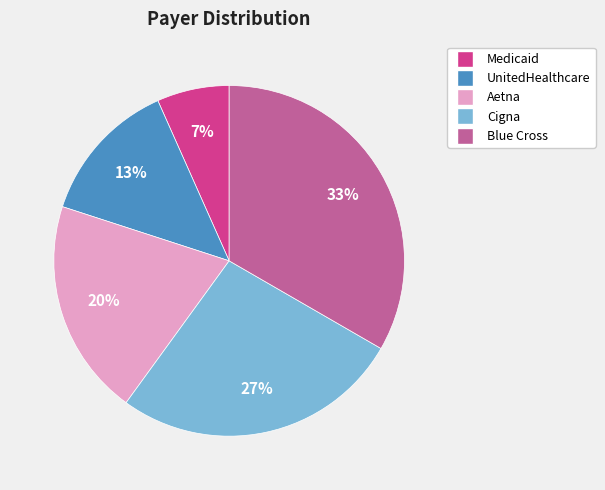

Is there any slice that represents more than half of the pie?

No